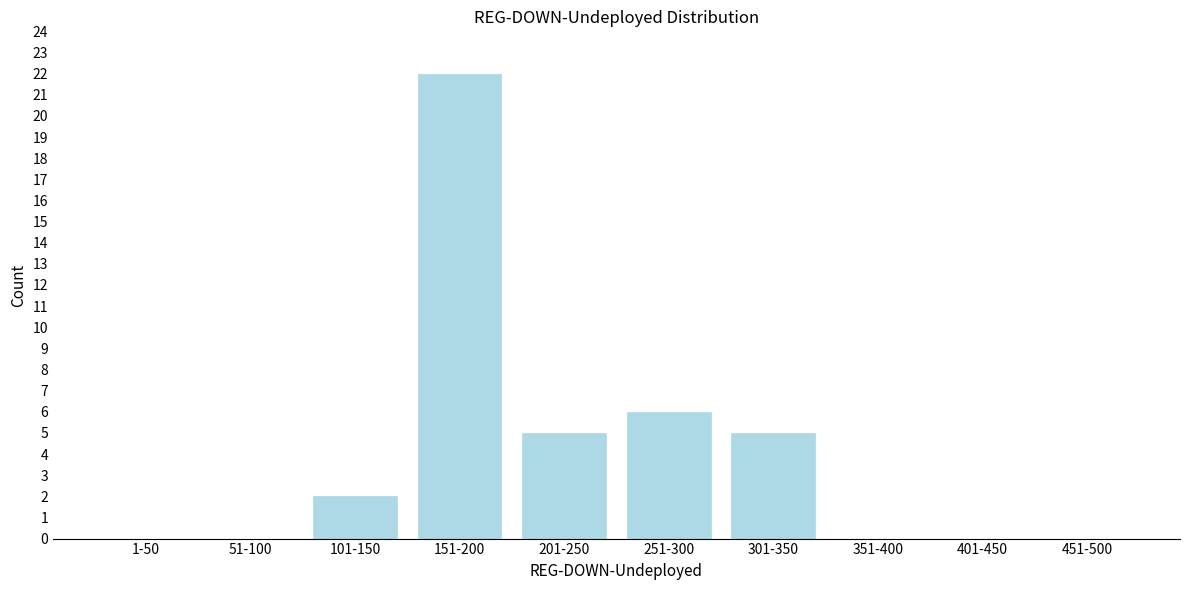

Reading right to left, list all the values displayed in this chart.

451-500=0	401-450=0	351-400=0	301-350=5	251-300=6	201-250=5	151-200=22	101-150=2	51-100=0	1-50=0